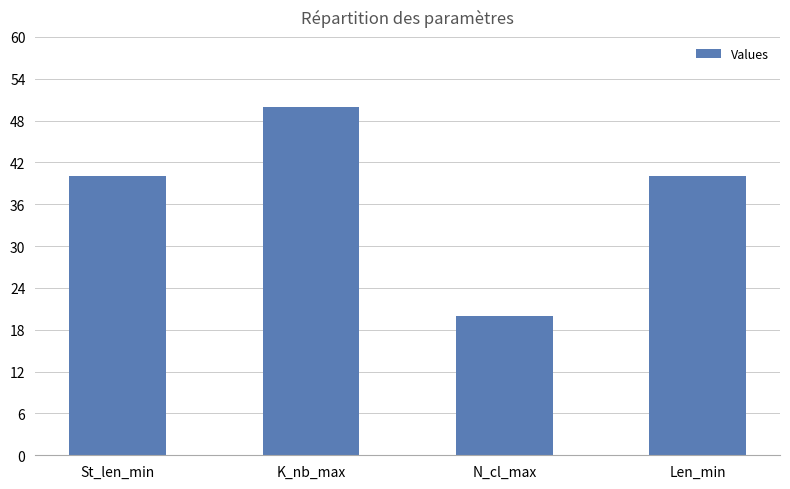

Reading left to right, list all the values displayed in this chart.

St_len_min=40	K_nb_max=50	N_cl_max=20	Len_min=40